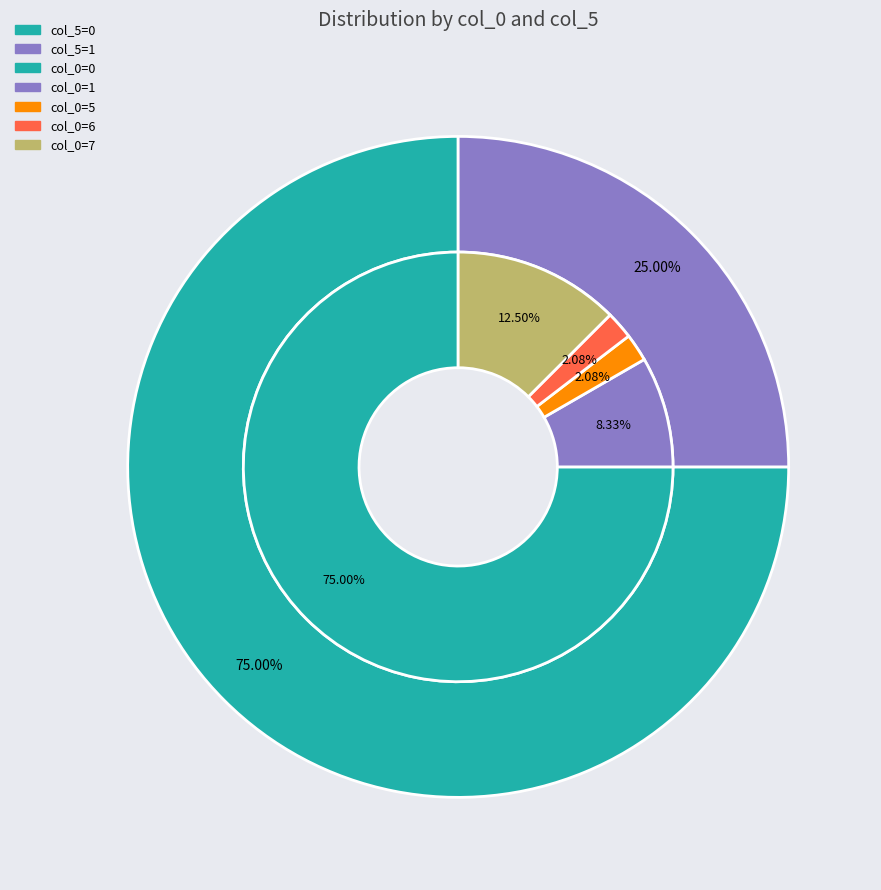

What is the largest slice in the pie chart?

col_0=0